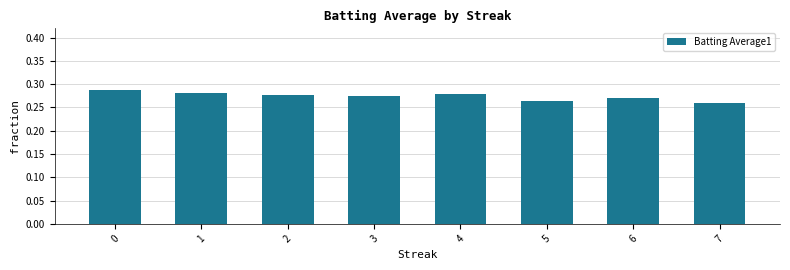

How many values are between 0 and 1?

8